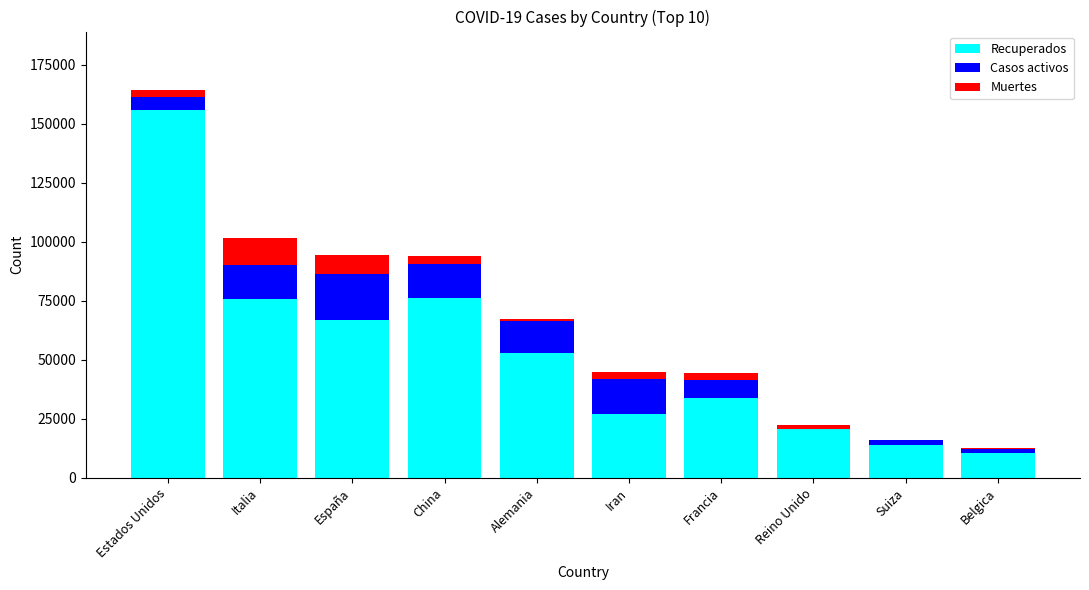

The value of Recuperados at Alemania is 52901. True or false?

True